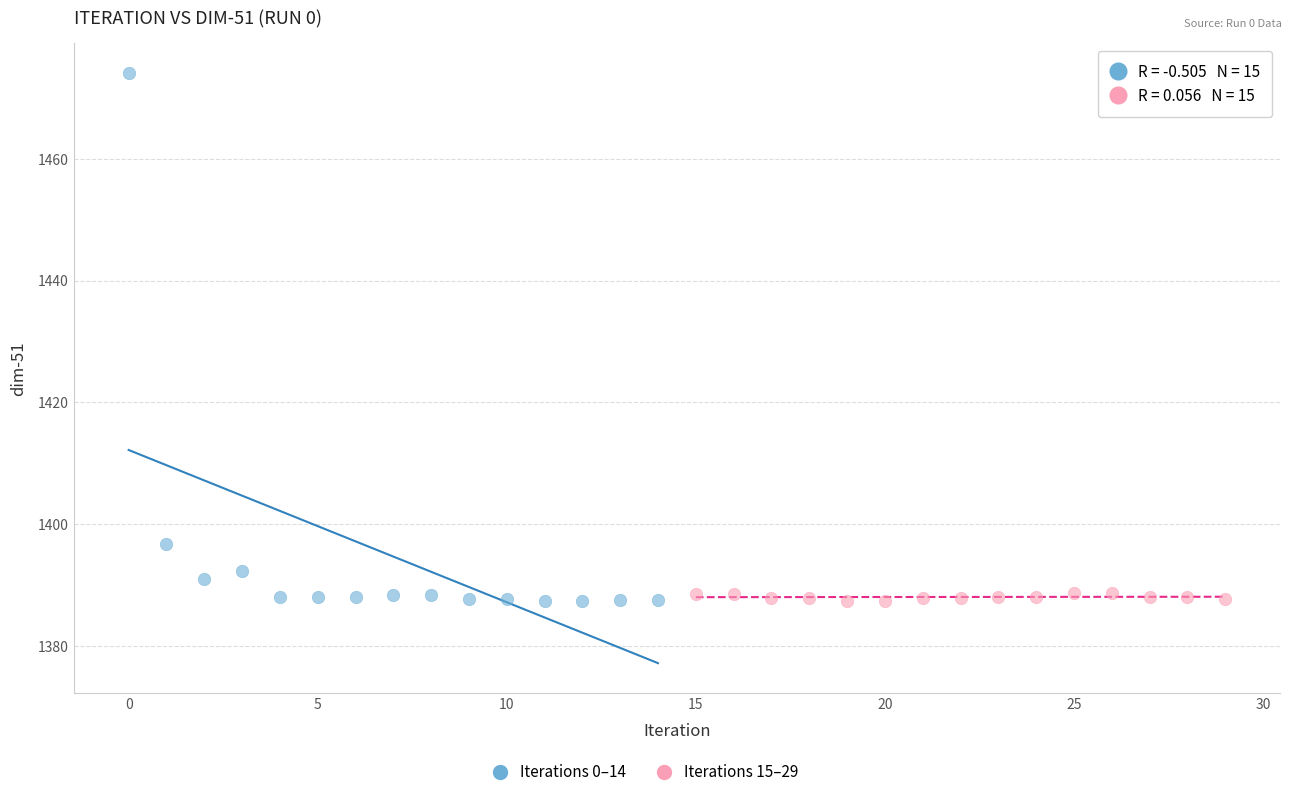

Which series has the largest Y range (max minus min)?

Iterations 0–14